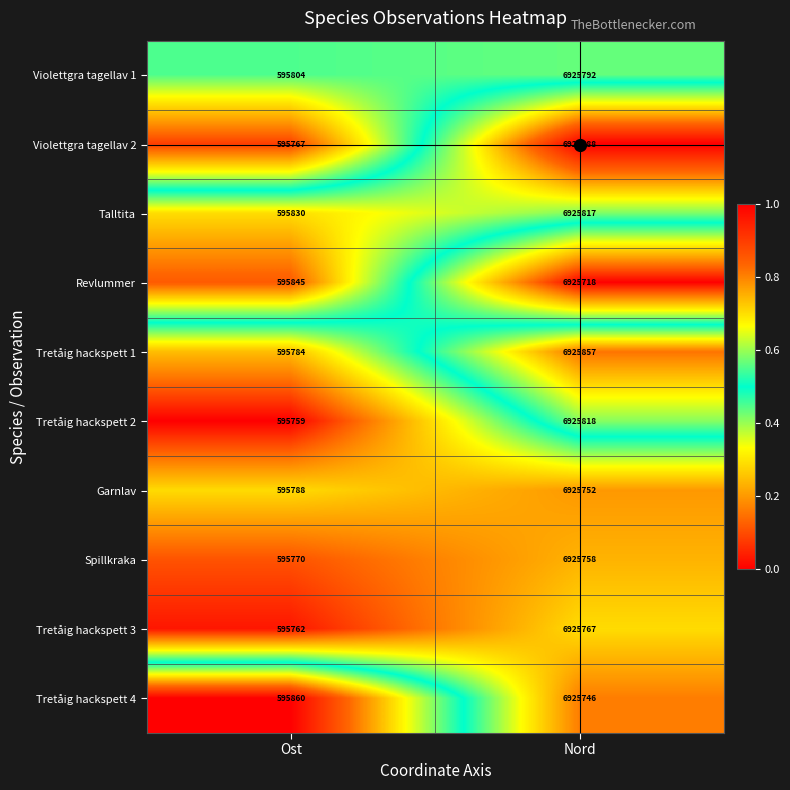

What is the difference between the maximum and minimum values in the Spillkraka series?

6329988